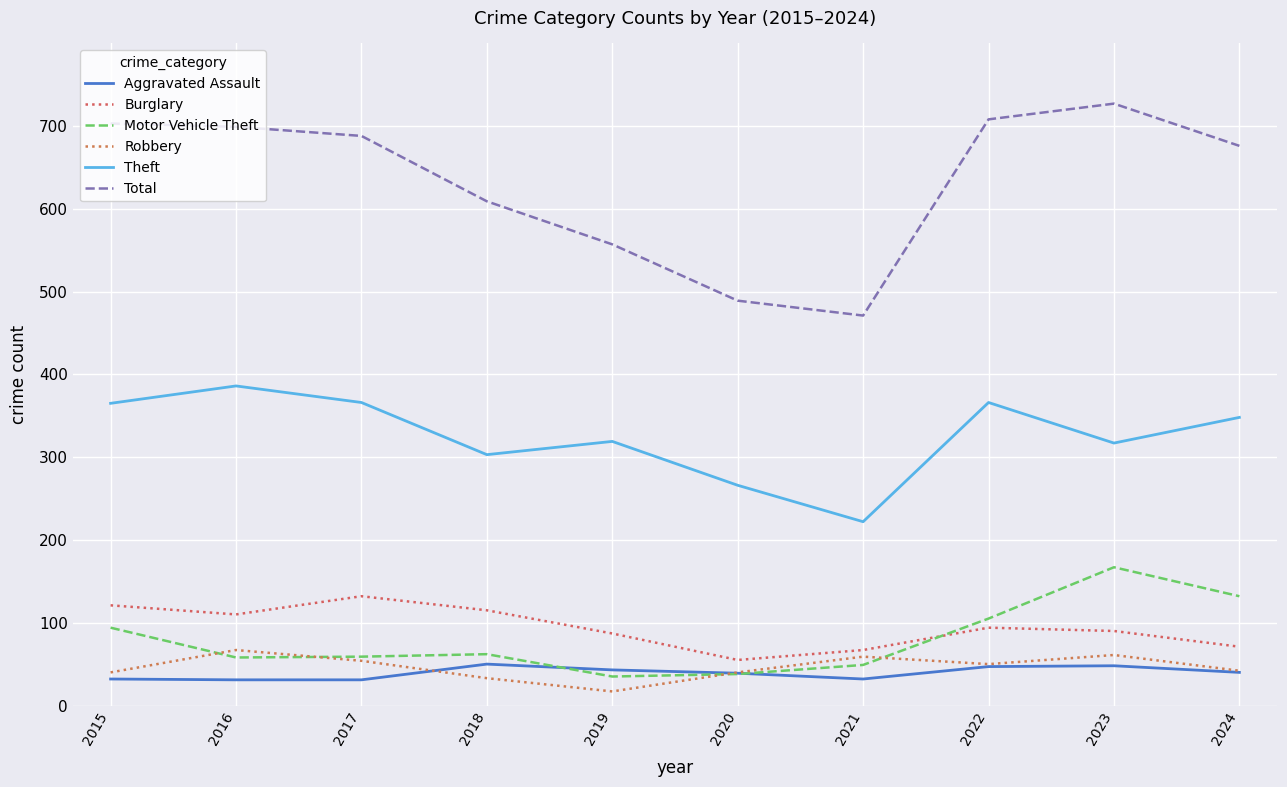

What is the difference between the maximum and second lowest values in the Theft series?

120